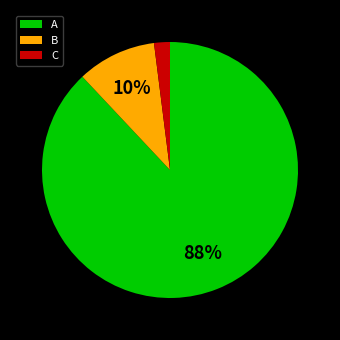

Do C and B together represent more than half of the pie?

No